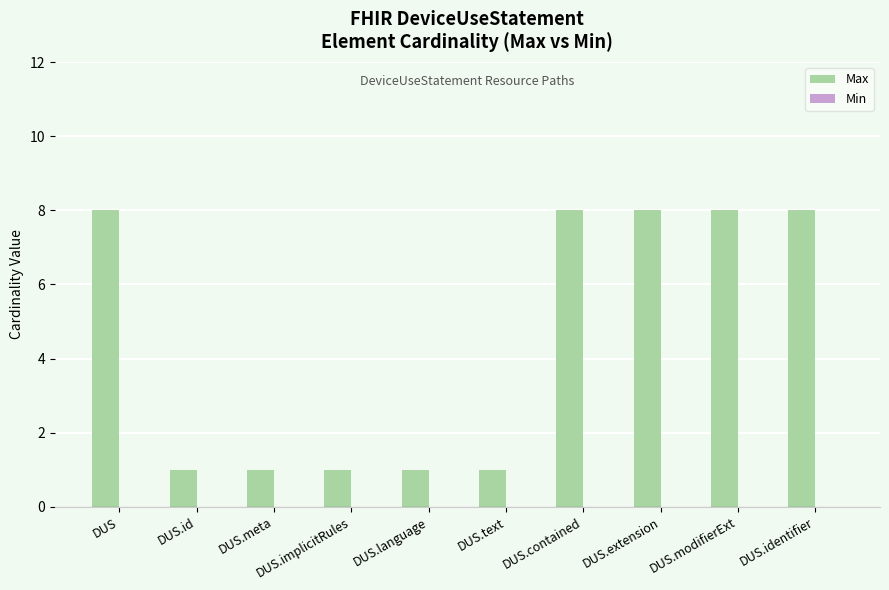

Approximately how many times larger is the value at DUS.language compared to DUS.id?

1.0